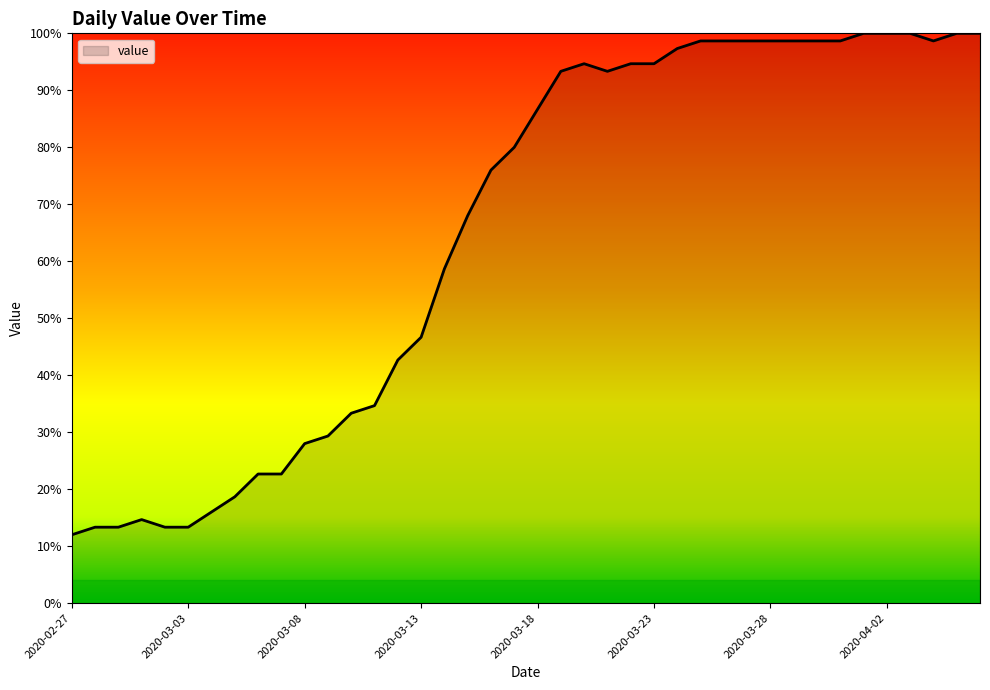

What is the difference between the maximum and minimum values?

88.0